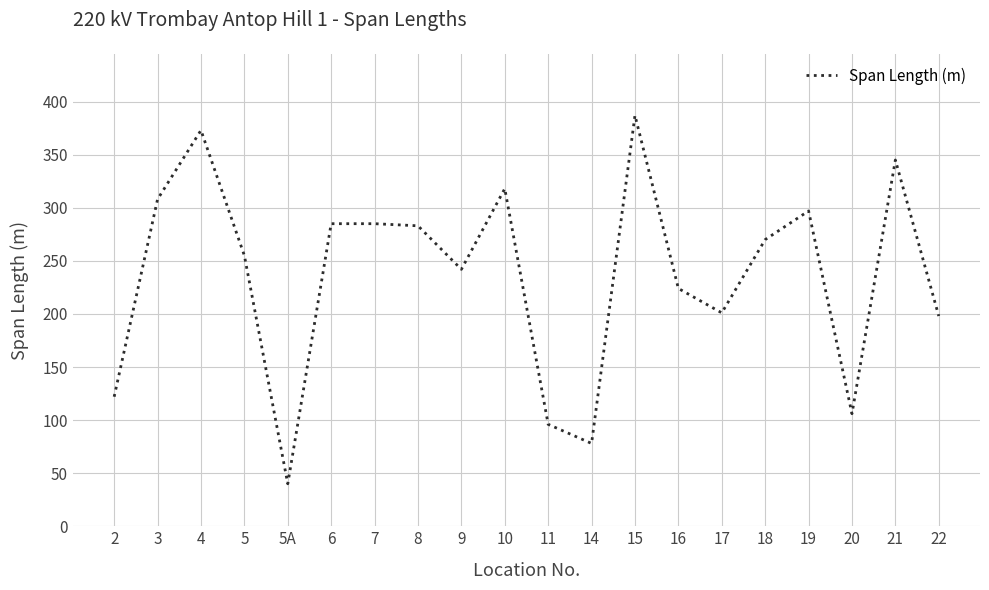

What position from the left is 10?

10